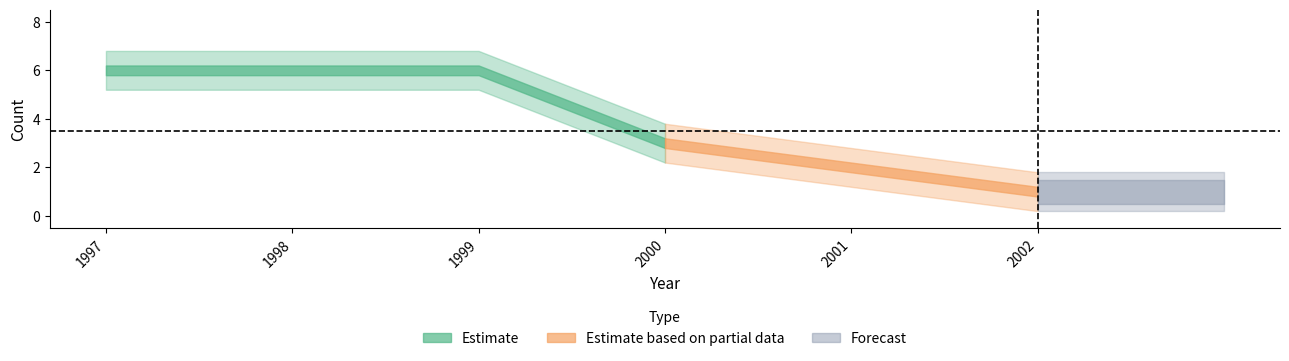

The value of Count_upper at 1998 is 6.8. True or false?

True